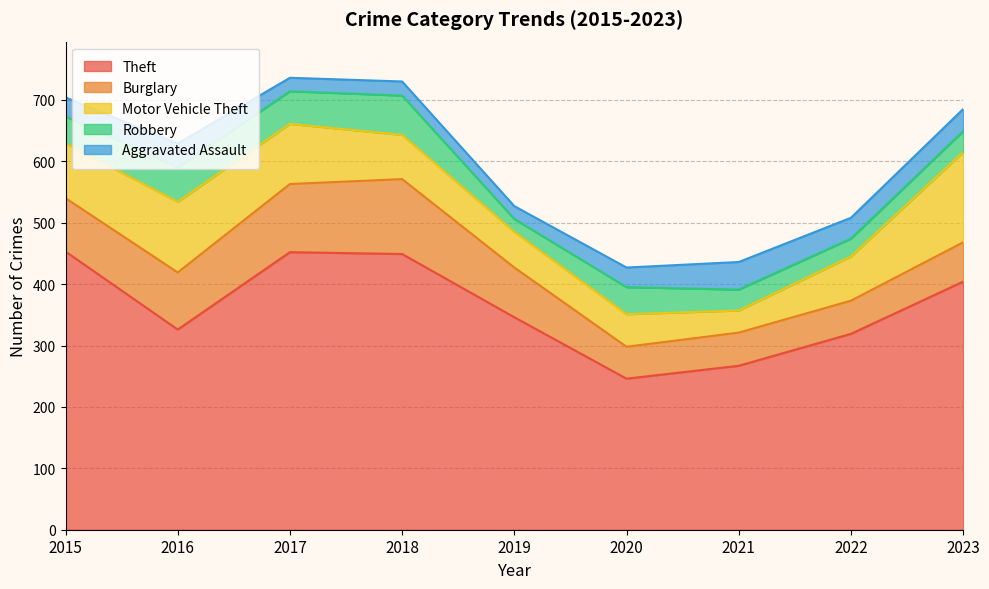

True or false: Theft has a value of 684 at 2017.

False